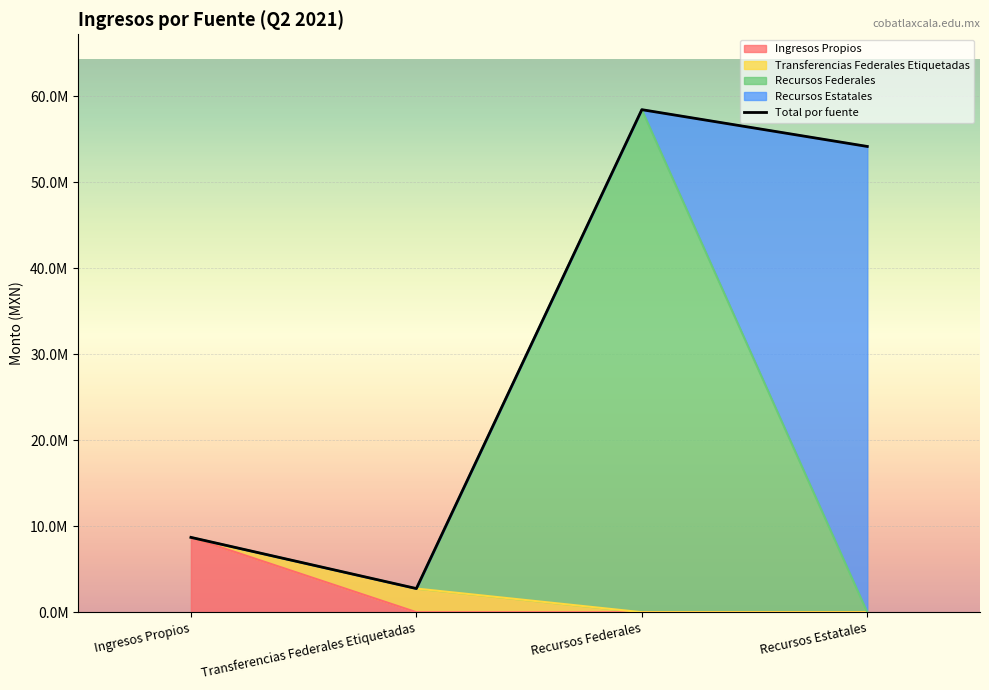

True or false: the data shows 8705731.1 at Ingresos Propios.

True